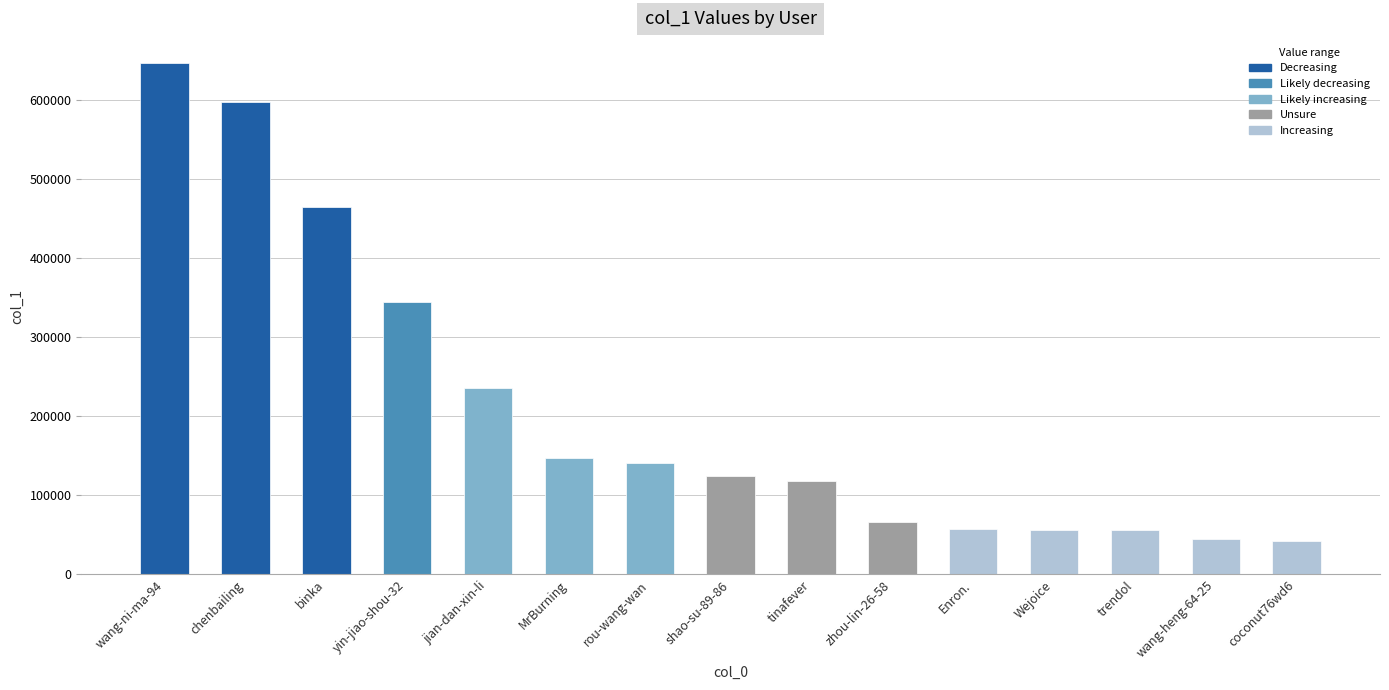

What is the greatest value displayed?

645929